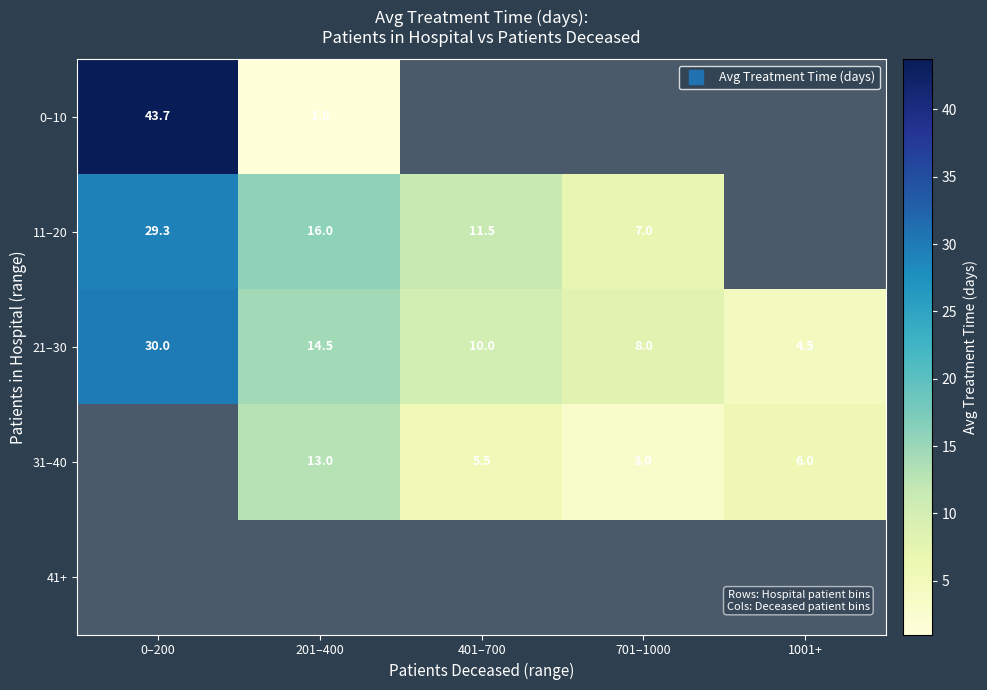

What is the smallest value displayed?

1.0